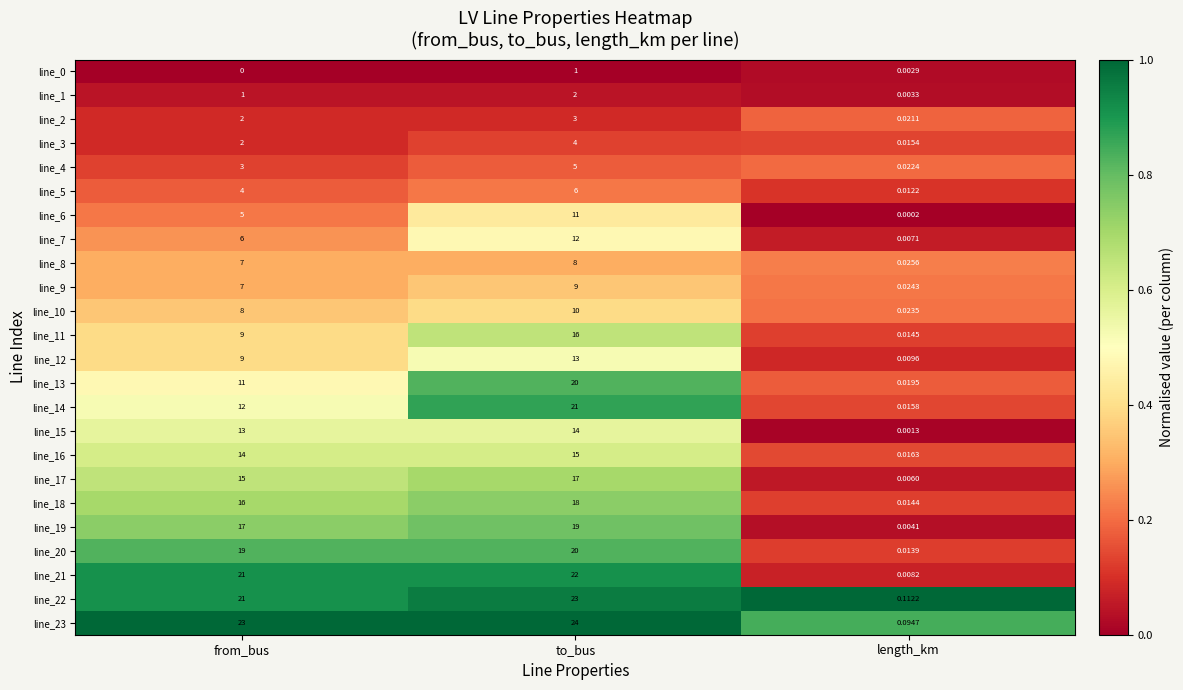

Which label corresponds to the largest value in the chart?

to_bus